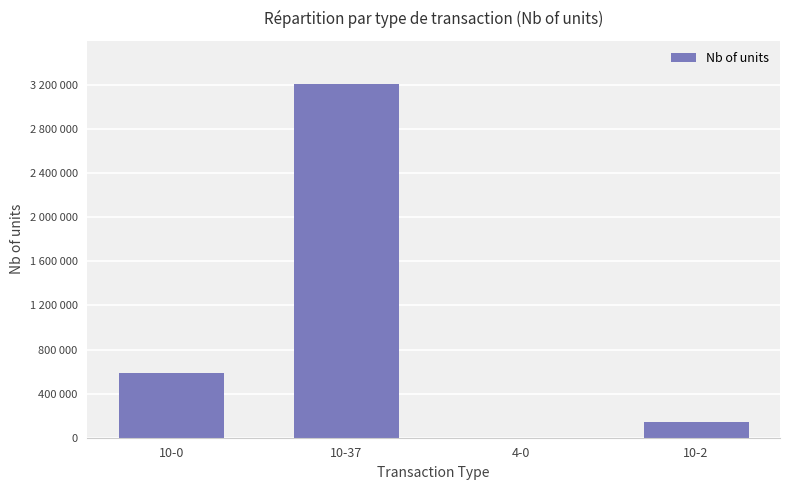

Which category has the highest value across all series?

10-37